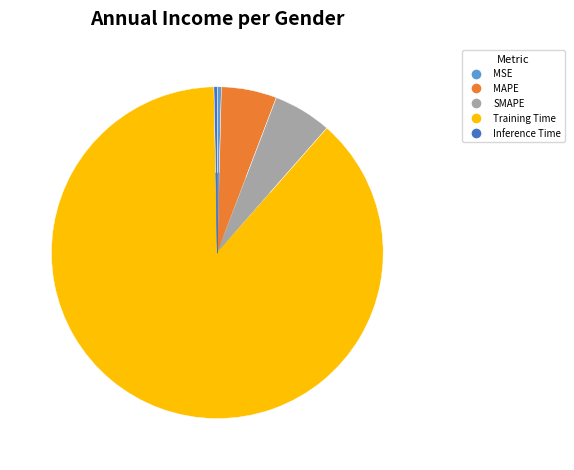

Count the number of slices in the pie.

5